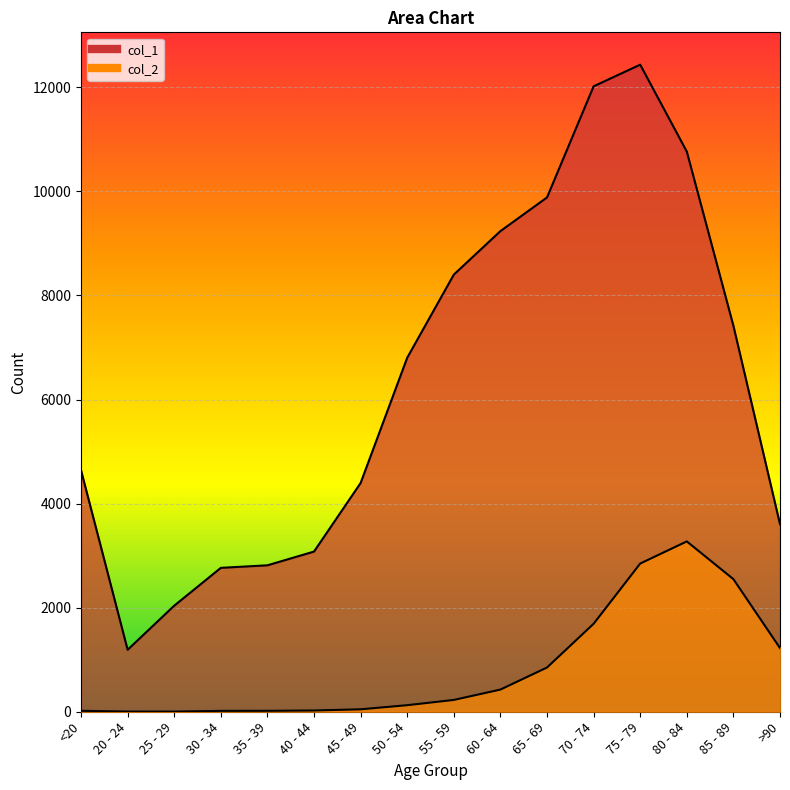

Reading left to right, what are all the values shown in this chart?

col_1: <20=4641	20 - 24=1191	25 - 29=2038	30 - 34=2765	35 - 39=2814	40 - 44=3078	45 - 49=4396	50 - 54=6803	55 - 59=8400	60 - 64=9236	65 - 69=9883	70 - 74=12018	75 - 79=12434	80 - 84=10764	85 - 89=7417	>90=3604
col_2: <20=18	20 - 24=4	25 - 29=3	30 - 34=17	35 - 39=18	40 - 44=24	45 - 49=47	50 - 54=126	55 - 59=227	60 - 64=426	65 - 69=850	70 - 74=1690	75 - 79=2848	80 - 84=3273	85 - 89=2548	>90=1224